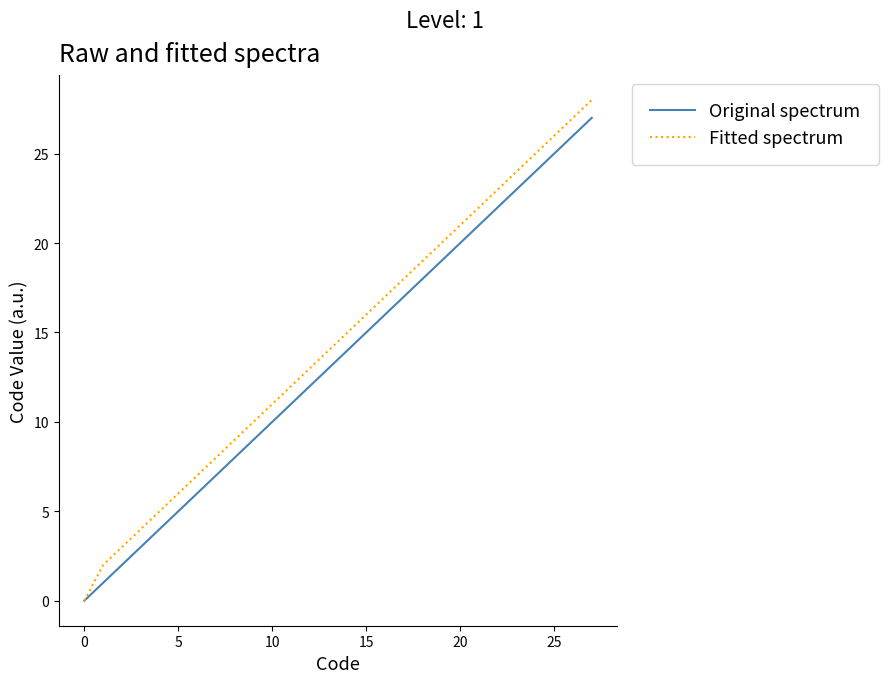

What is the maximum value for Fitted spectrum?

28